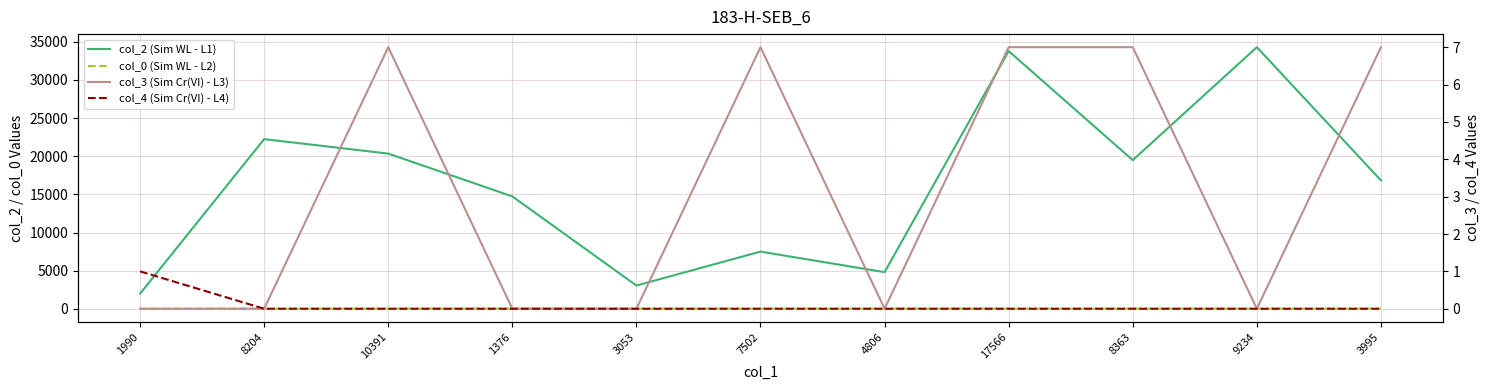

Rank the series at 1376 from highest to lowest value.

col_2 (Sim WL - L1), col_0 (Sim WL - L2), col_3 (Sim Cr(VI) - L3), col_4 (Sim Cr(VI) - L4)